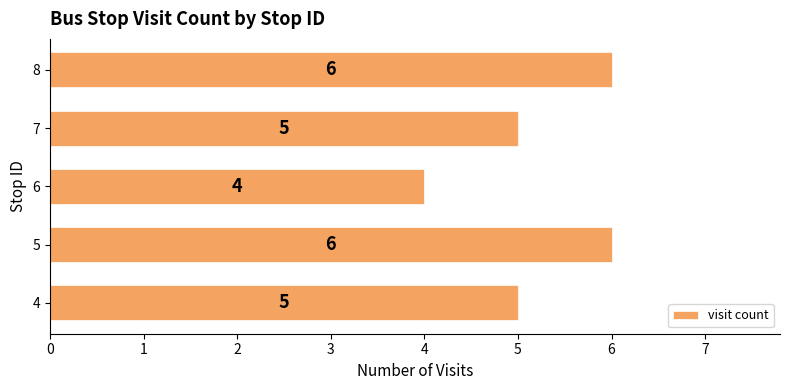

True or false: the data shows 1 at 4.

False